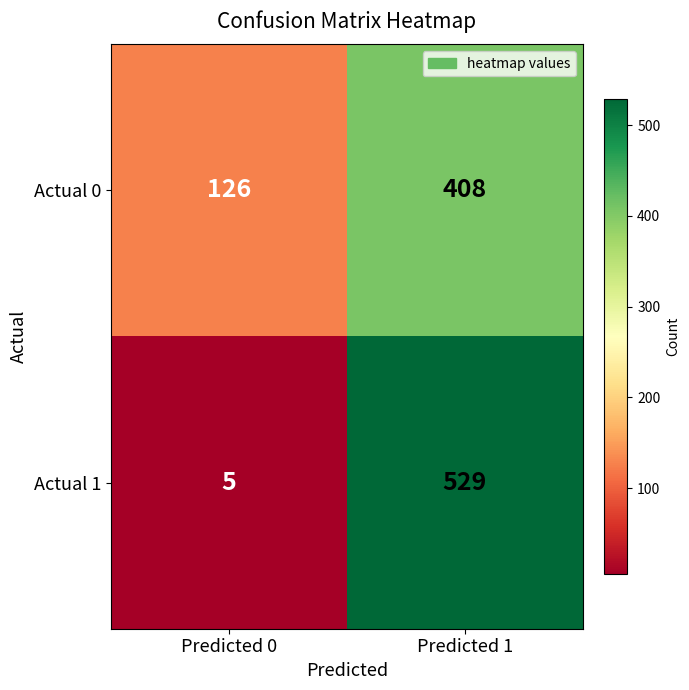

Which series has the widest spread of values?

Actual 1